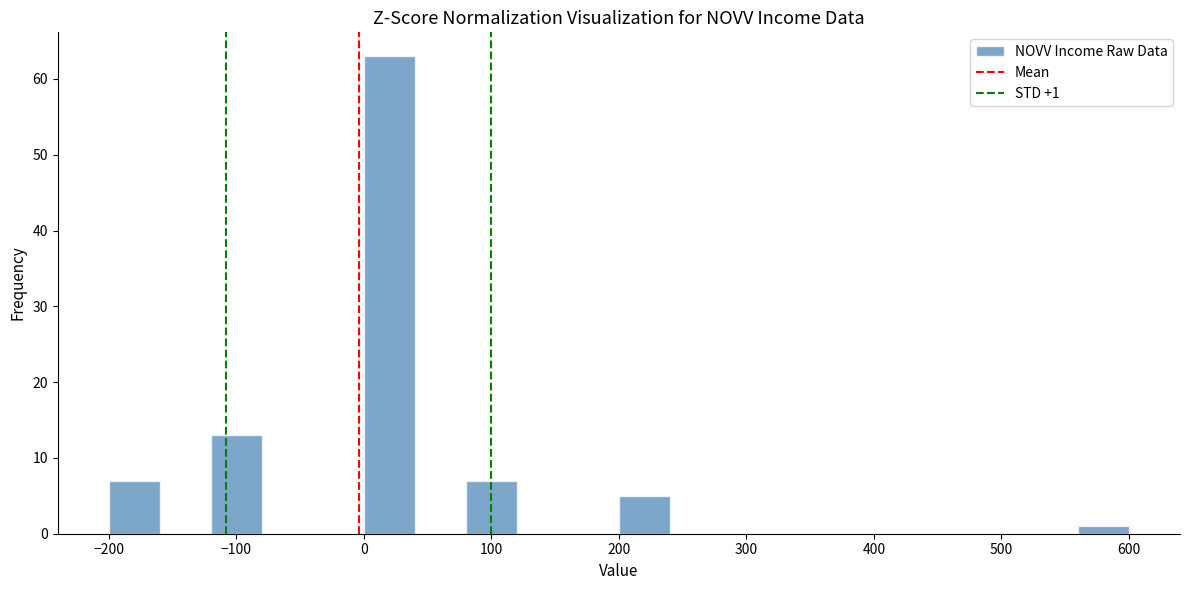

Over which range of the x-axis is the bar tallest?

0 to 40